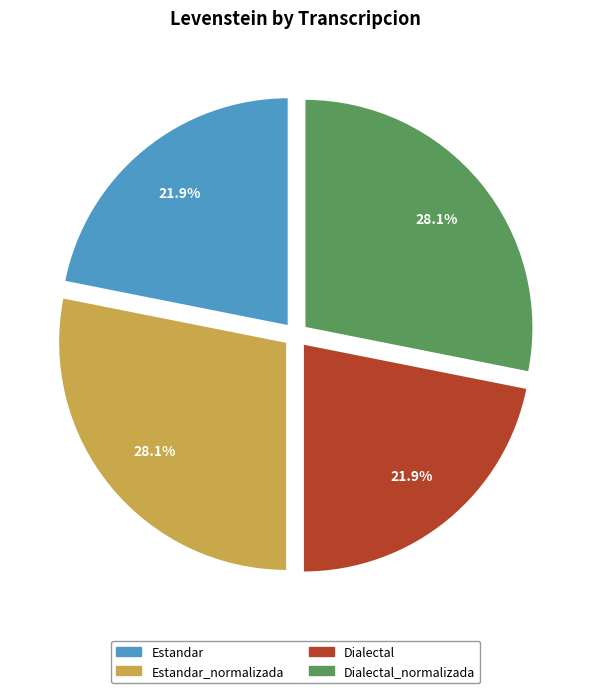

Count the number of slices in the pie.

4